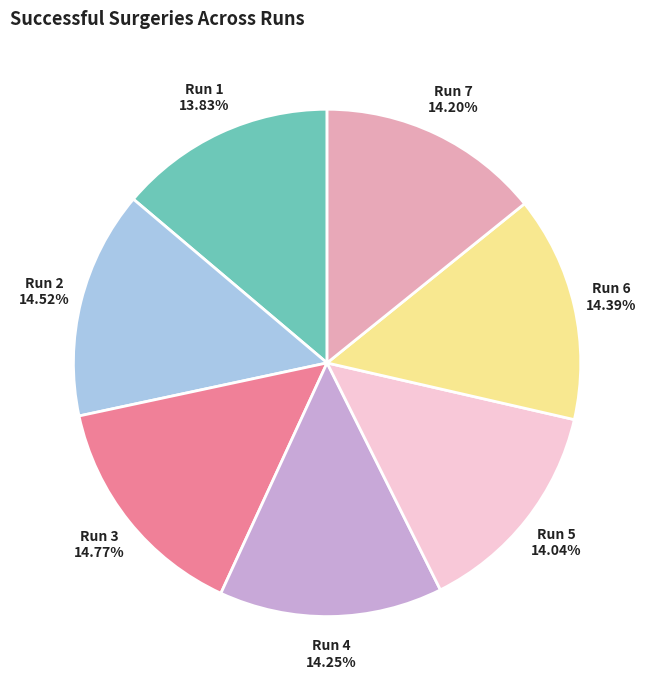

What percentage is the Run 5 slice, to the nearest percent?

14%